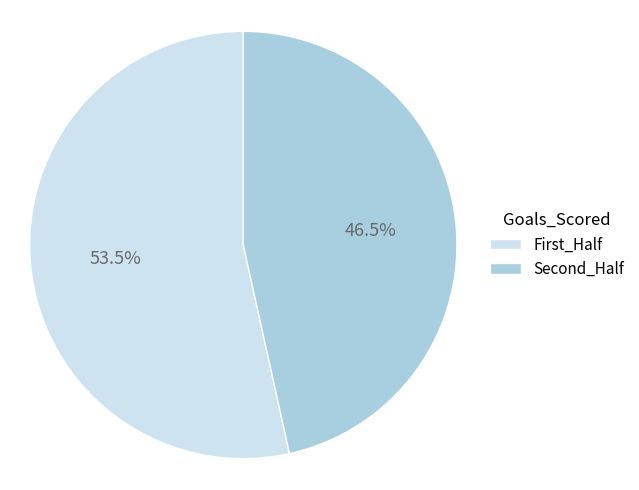

Count the number of slices in the pie.

2